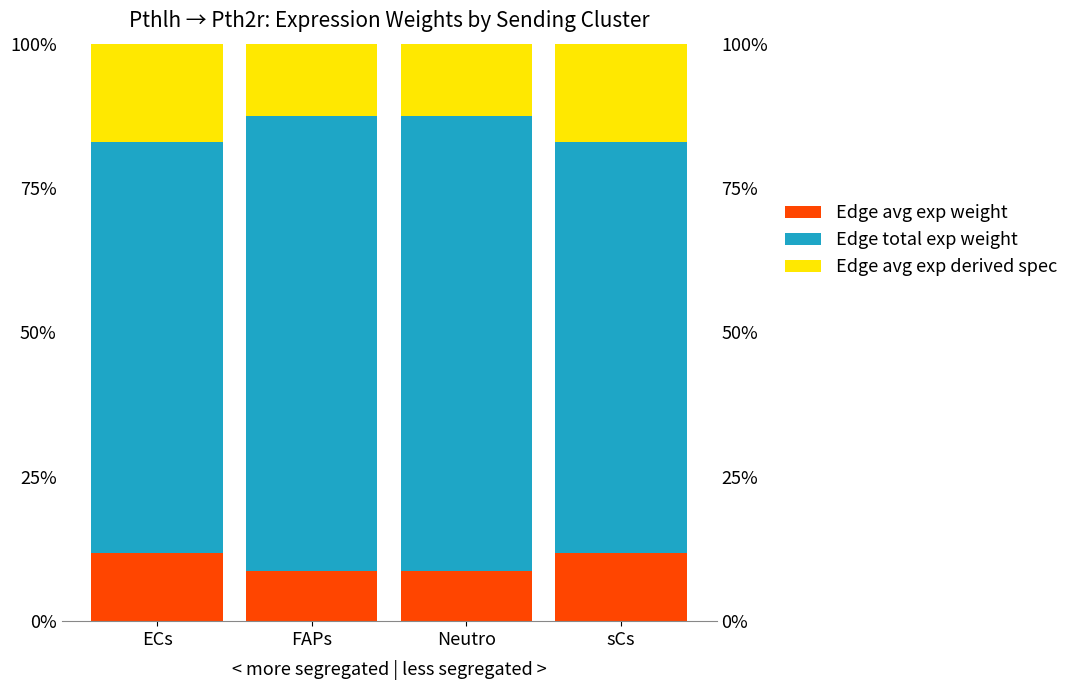

Reading left to right, what are all the values shown in this chart?

Edge average expression weight: ECs=11.9	FAPs=8.7	Neutro=8.7	sCs=11.9
Edge total expression weight: ECs=71.1	FAPs=78.7	Neutro=78.7	sCs=71.1
Edge average expression derived specificity: ECs=17.0	FAPs=12.6	Neutro=12.6	sCs=17.0